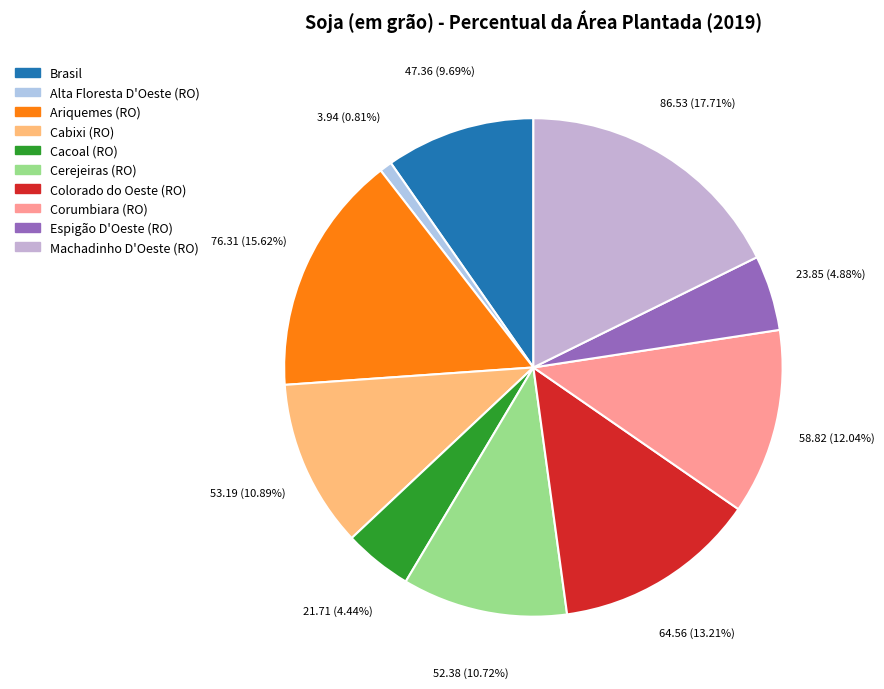

How many slices are in this pie chart?

10